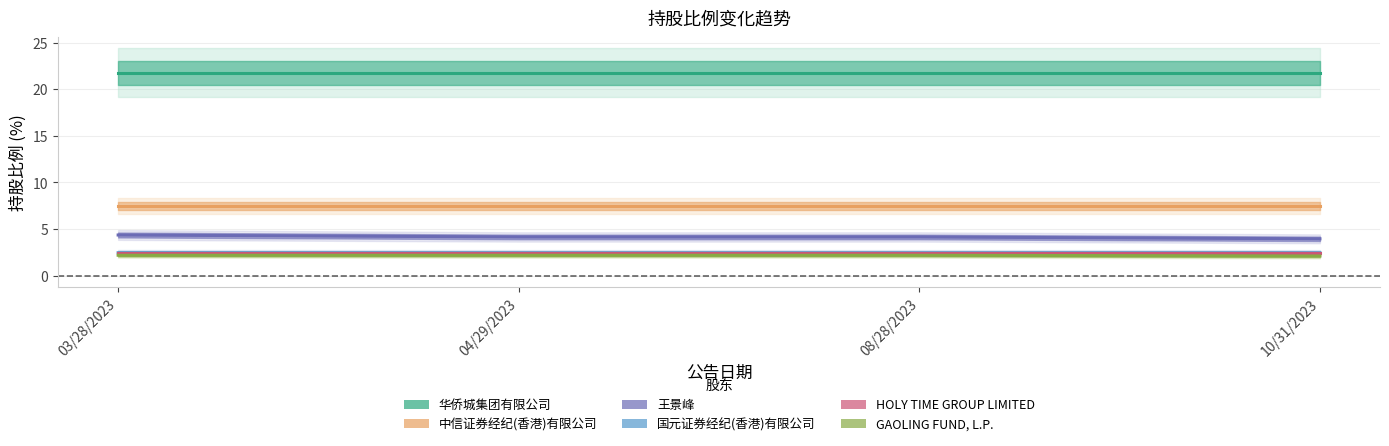

True or false: 华侨城集团有限公司 has more than 0 points higher than both neighbors.

False